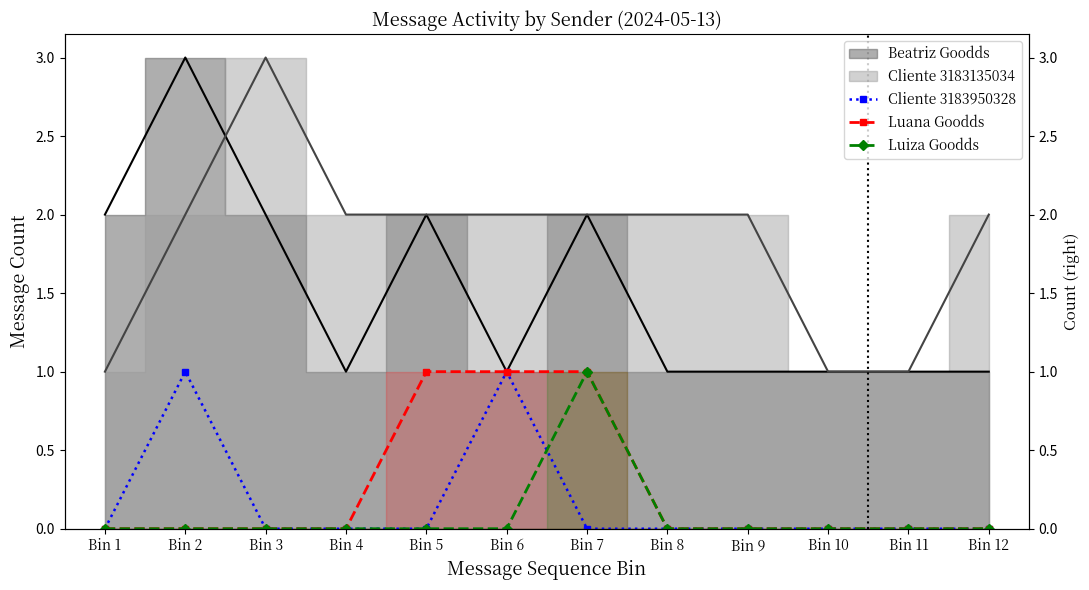

How many data points does each series have?

12